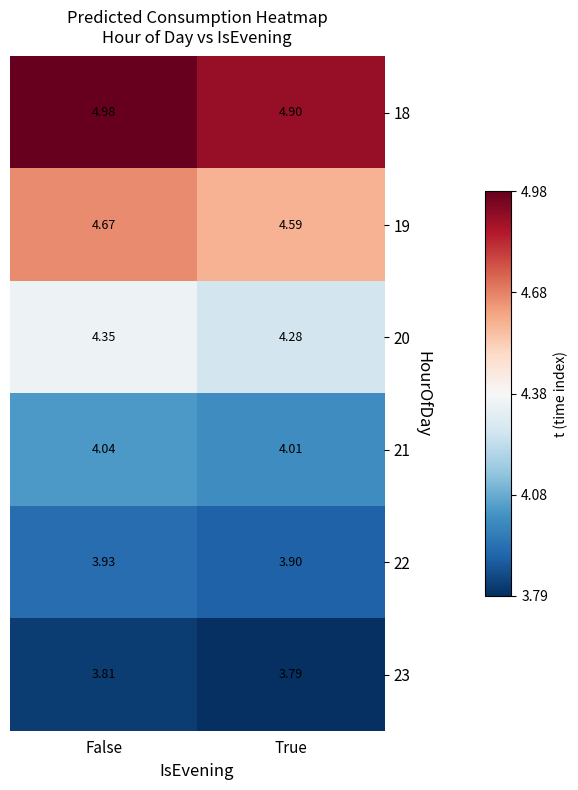

How many categories are shown in the chart?

2